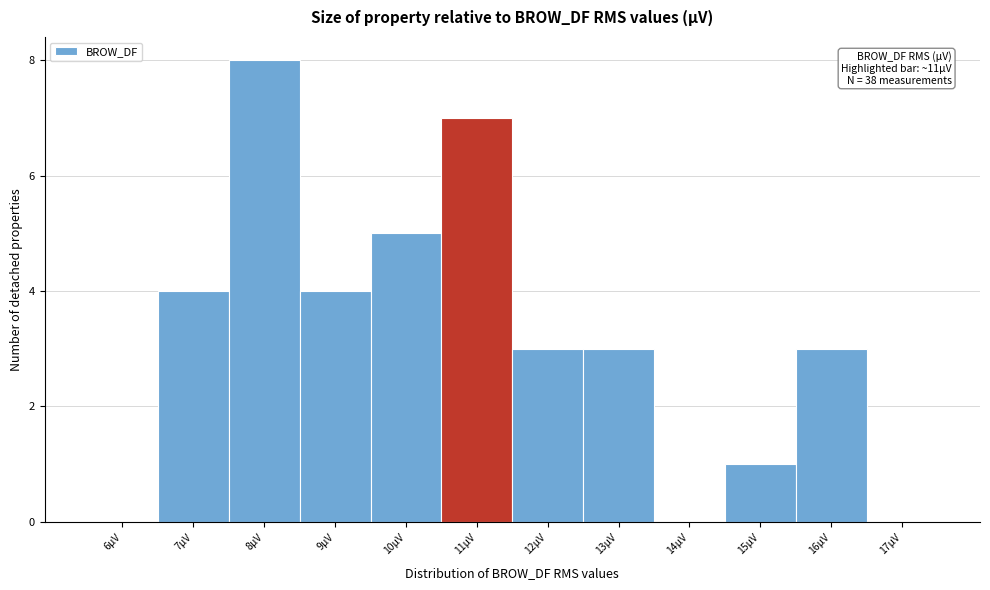

Reading left to right, extract all data points from this chart.

6µV=0	7µV=4	8µV=8	9µV=4	10µV=5	11µV=7	12µV=3	13µV=3	14µV=0	15µV=1	16µV=3	17µV=0